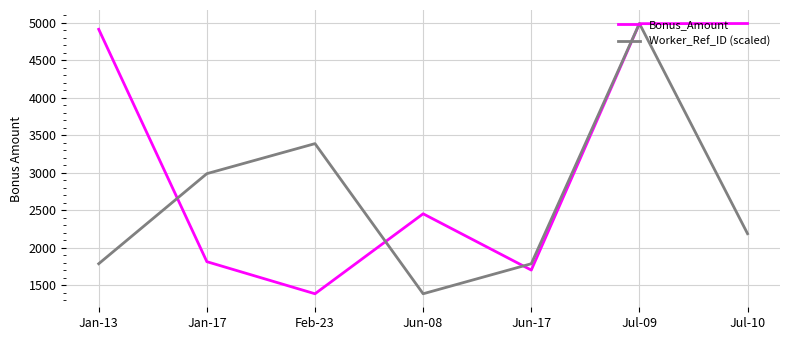

Which series changed the most between Jan-13 and Jun-08?

Bonus_Amount